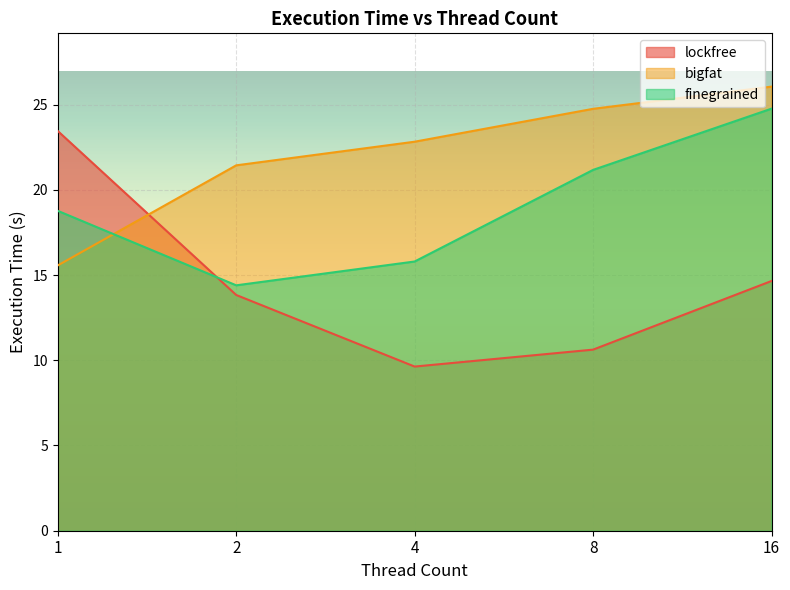

At which category does lockfree reach its first local valley?

4